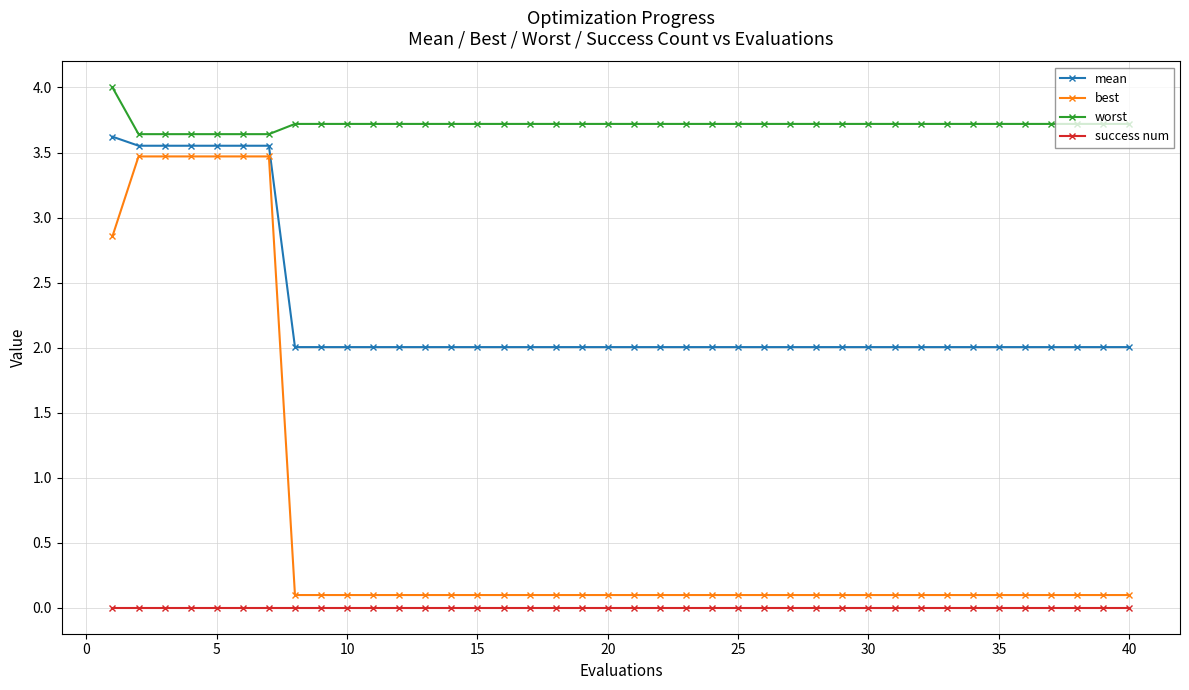

What is the greatest value displayed?

4.0